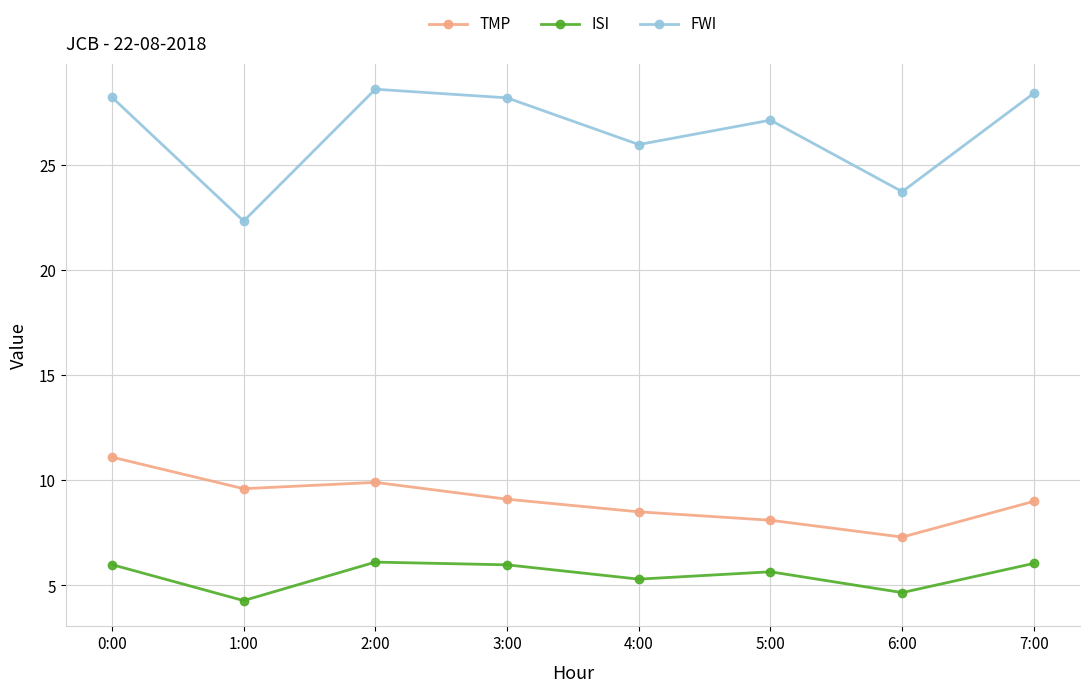

Which series changed the most between 0:00 and 2:00?

TMP